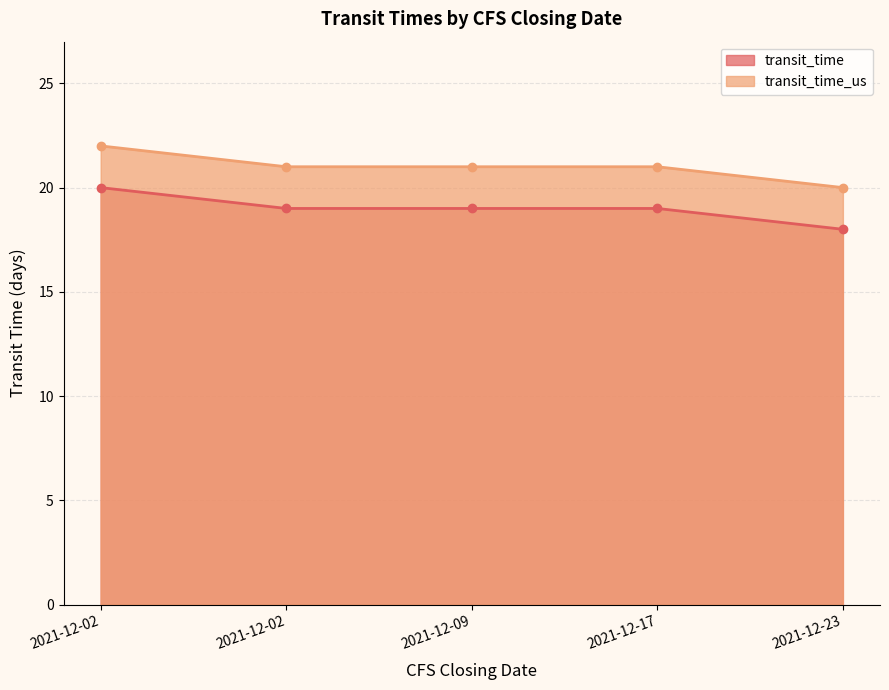

At which category is the sum across all series the highest?

2021-12-02